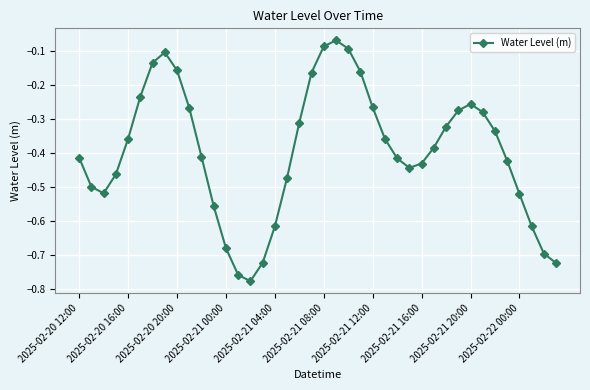

How many interior local peaks (higher than both neighbors) does the data have?

3